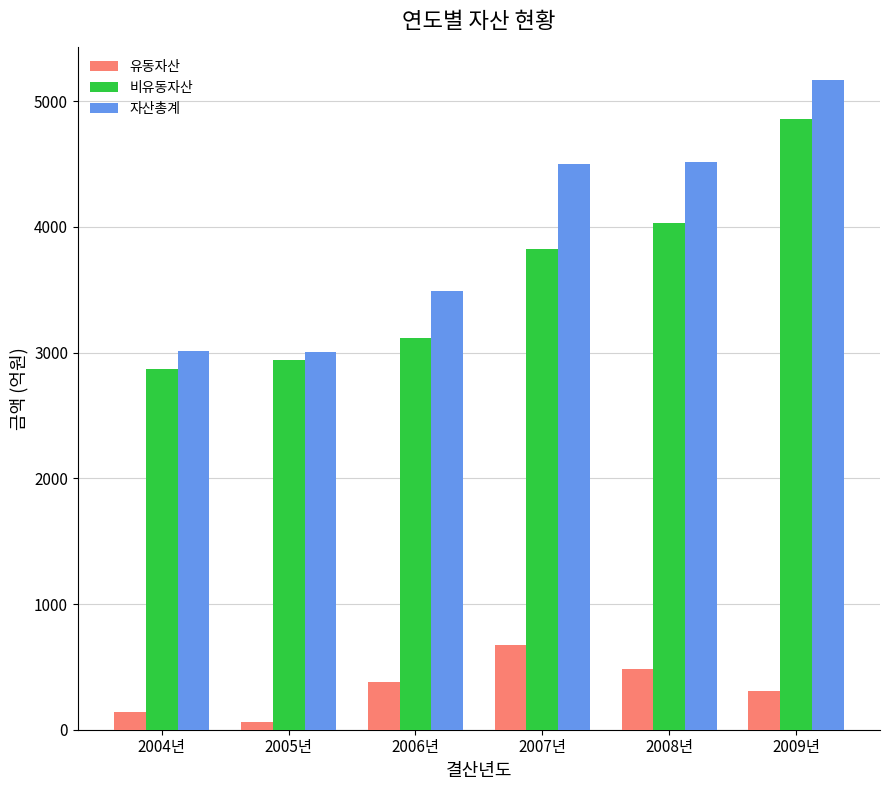

At which label does 비유동자산 reach its peak?

2009년